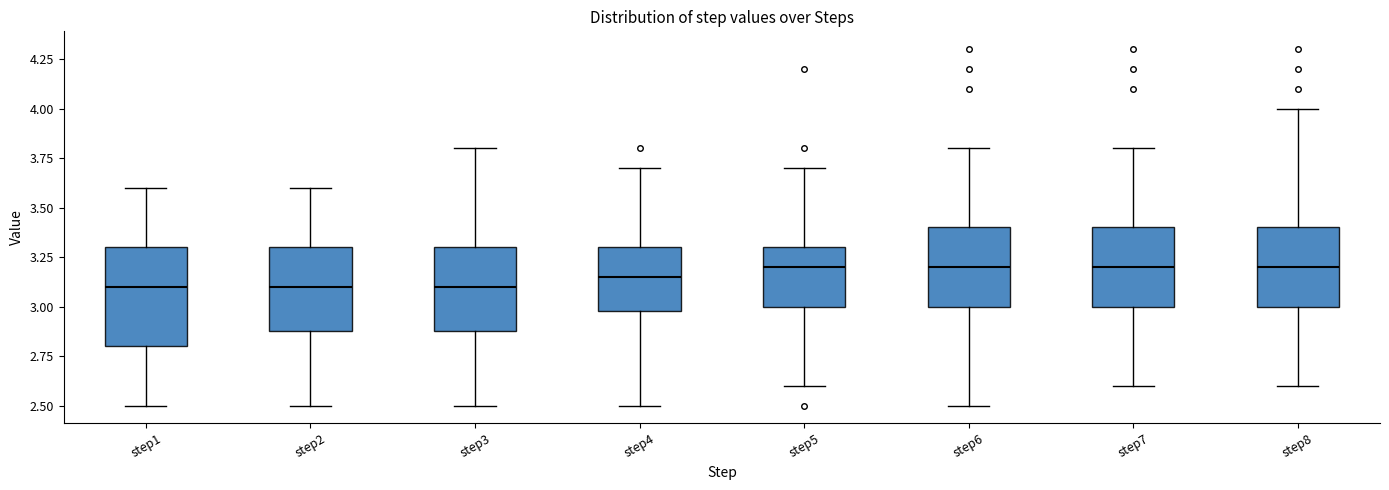

Reading left to right, transcribe this box plot: for each box, give where its median line is, the range the box spans, and where its two whiskers end, as read against the y-axis. The values are not printed on the chart, so give them approximately, as read against the axis.

step1: median 3.10, box 2.80 to 3.30, whiskers 2.50 to 3.60
step2: median 3.10, box 2.90 to 3.30, whiskers 2.50 to 3.60
step3: median 3.10, box 2.90 to 3.30, whiskers 2.50 to 3.80
step4: median 3.15, box 3.00 to 3.30, whiskers 2.50 to 3.70
step5: median 3.20, box 3.00 to 3.30, whiskers 2.60 to 3.70
step6: median 3.20, box 3.00 to 3.40, whiskers 2.50 to 3.80
step7: median 3.20, box 3.00 to 3.40, whiskers 2.60 to 3.80
step8: median 3.20, box 3.00 to 3.40, whiskers 2.60 to 4.00